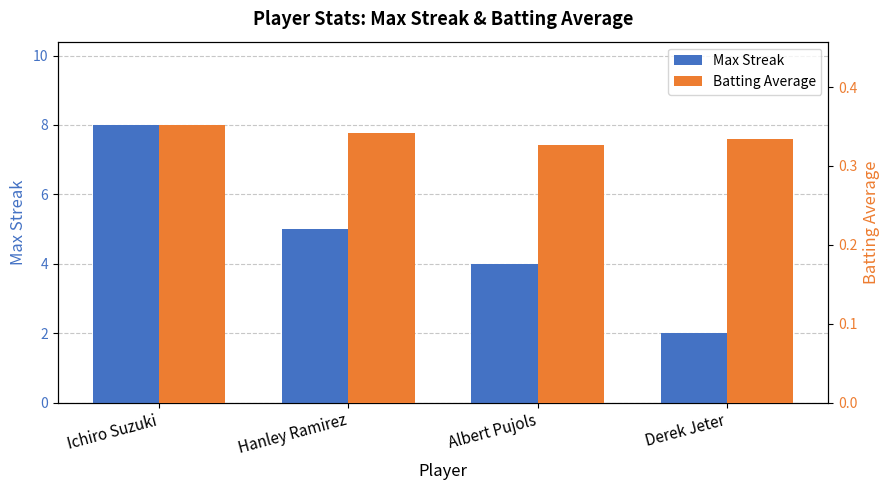

Rank the categories by Batting Average value from lowest to highest.

Albert Pujols, Derek Jeter, Hanley Ramirez, Ichiro Suzuki